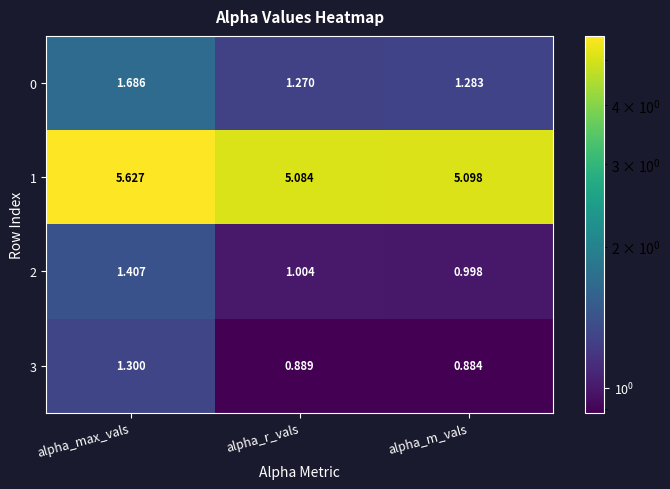

At how many categories does at least one series exceed 1?

3